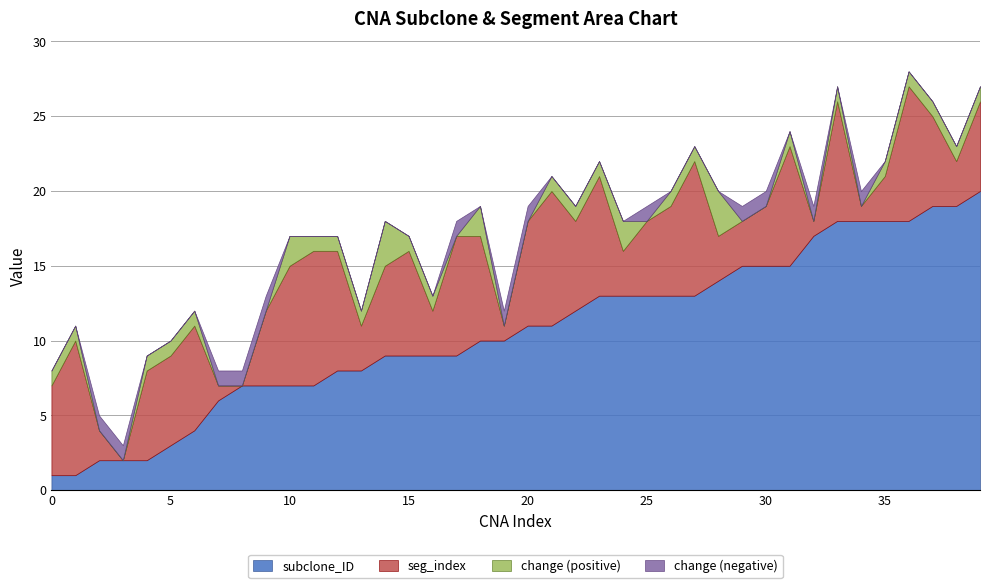

True or false: subclone_ID and seg_index cross at least once.

True